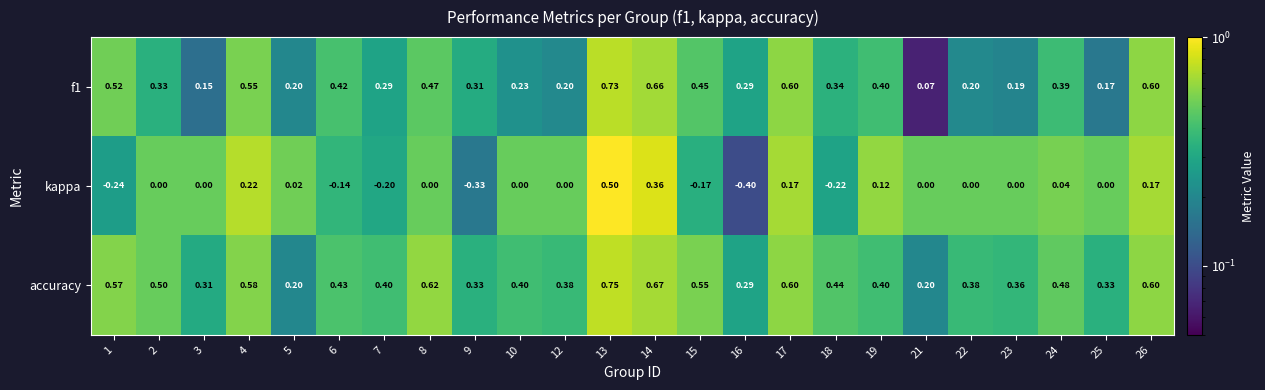

Which series has the widest spread of values?

kappa